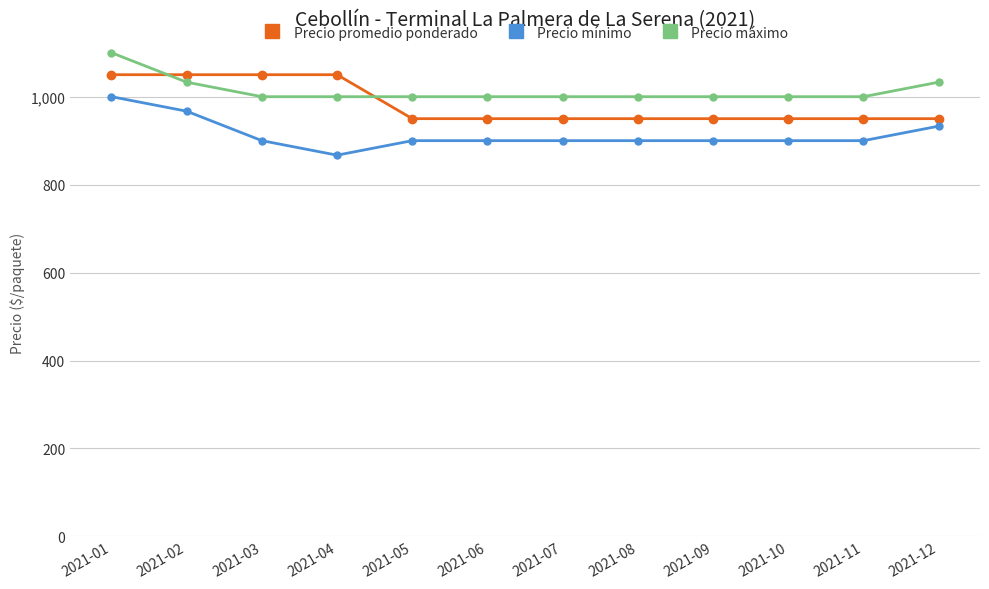

What is the sum of the Precio mínimo values at 2021-04 and 2021-06?

1767